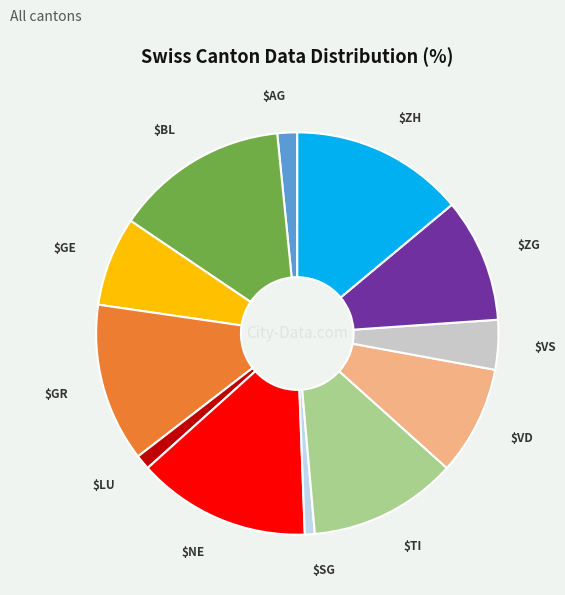

Count the number of slices in the pie.

12